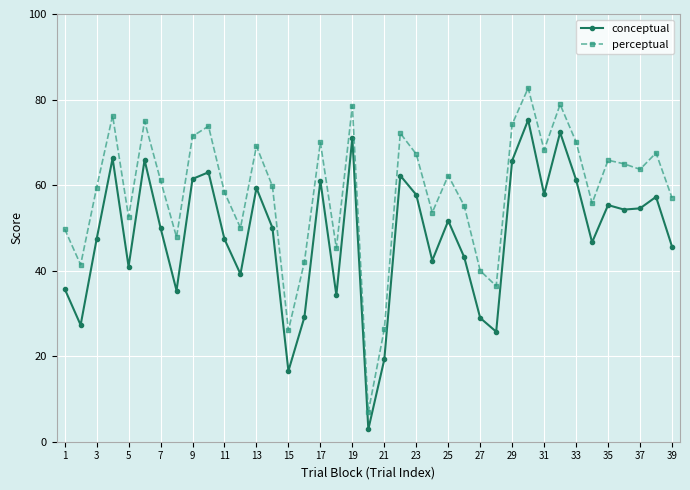

Does the chart have visible grid lines?

Yes